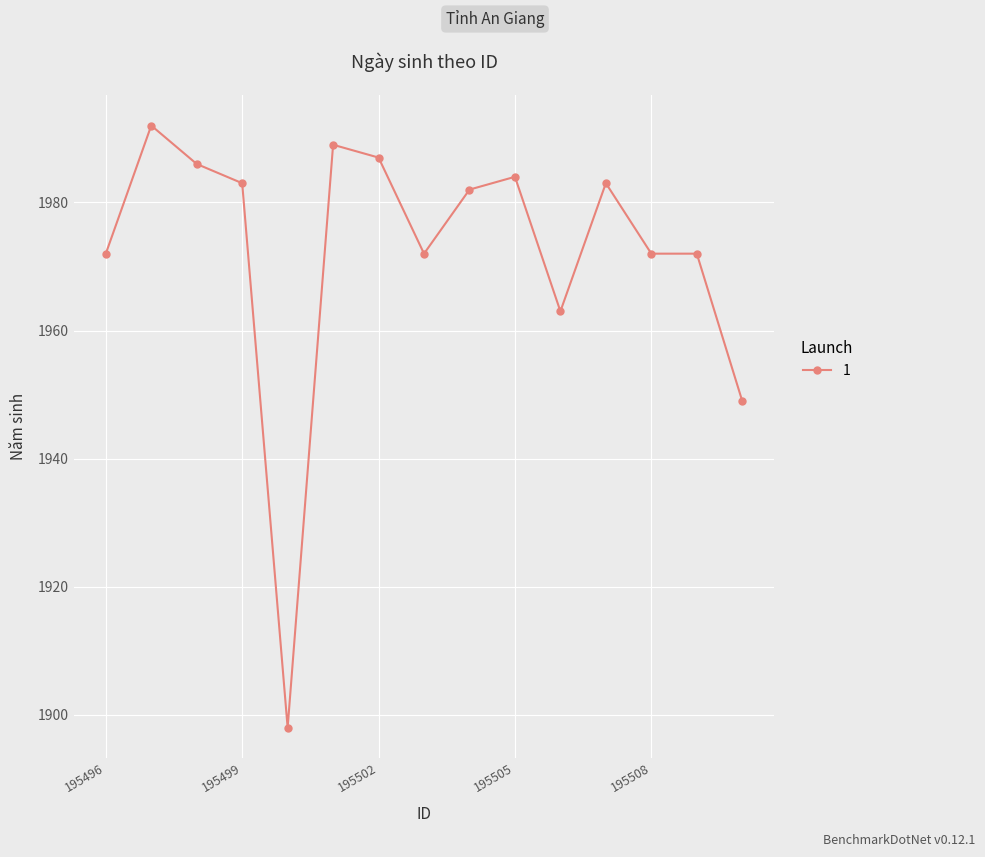

What is the difference between the second highest and minimum values?

91